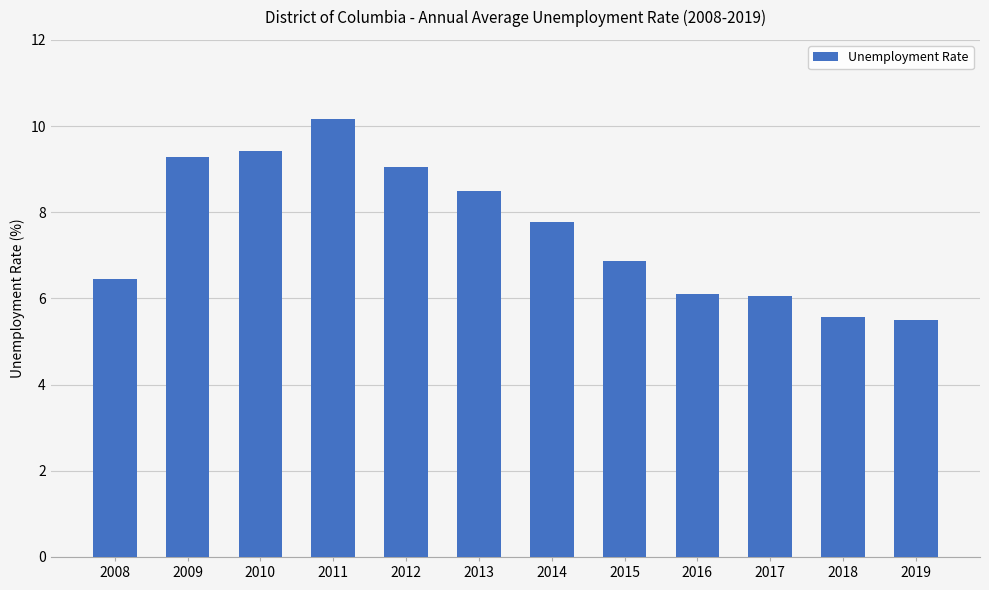

Are the bars horizontal?

No